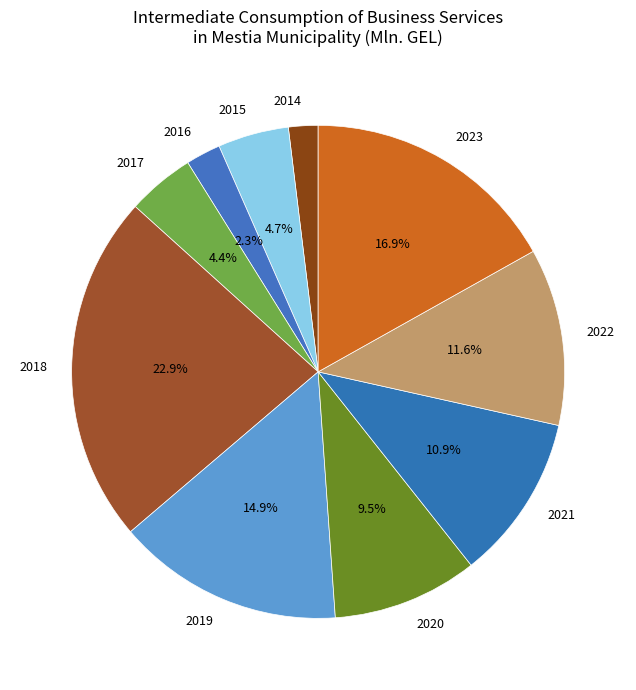

Is there any slice that represents more than half of the pie?

No